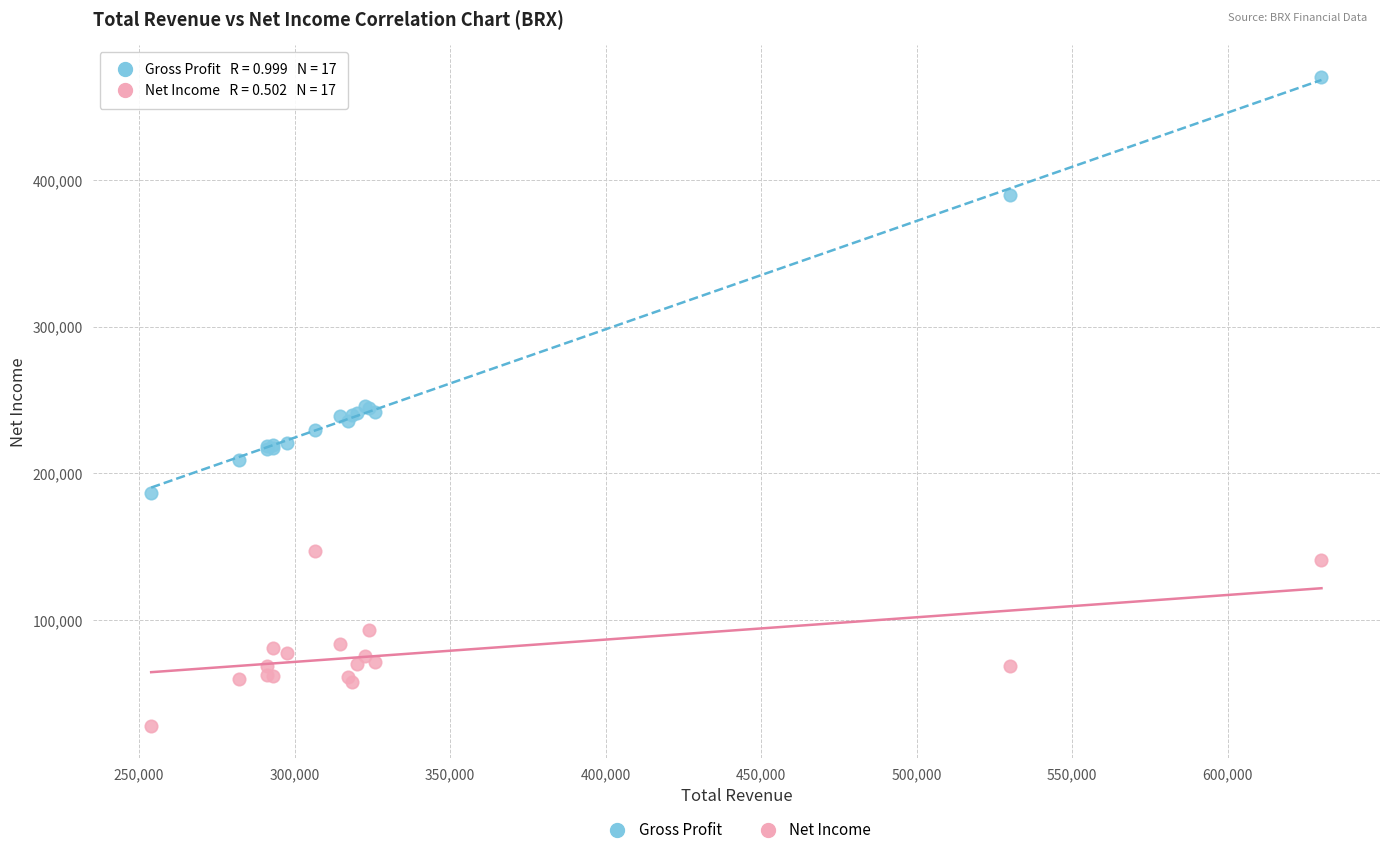

Which series reaches the minimum Y coordinate?

Net Income